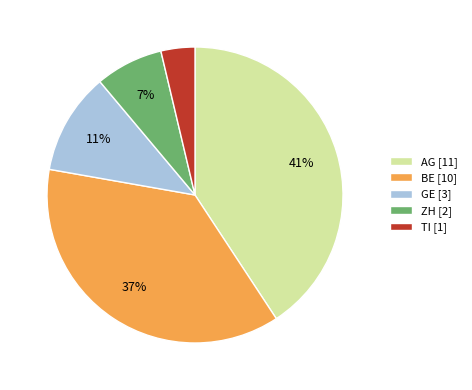

Which has a higher value, BE [10] or TI [1]?

BE [10]